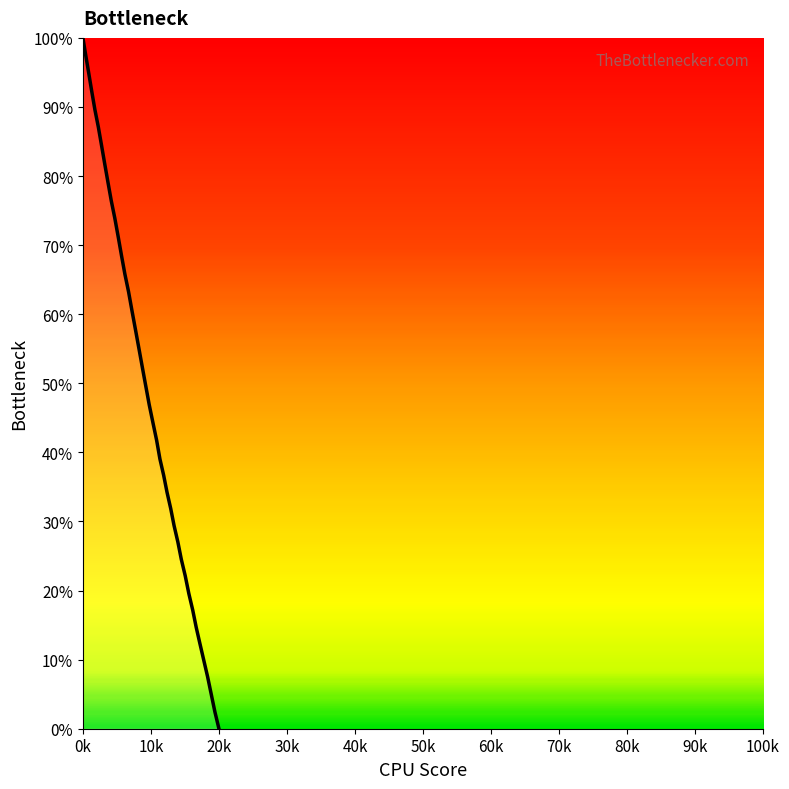

What is the difference between the maximum and minimum values?

100.0